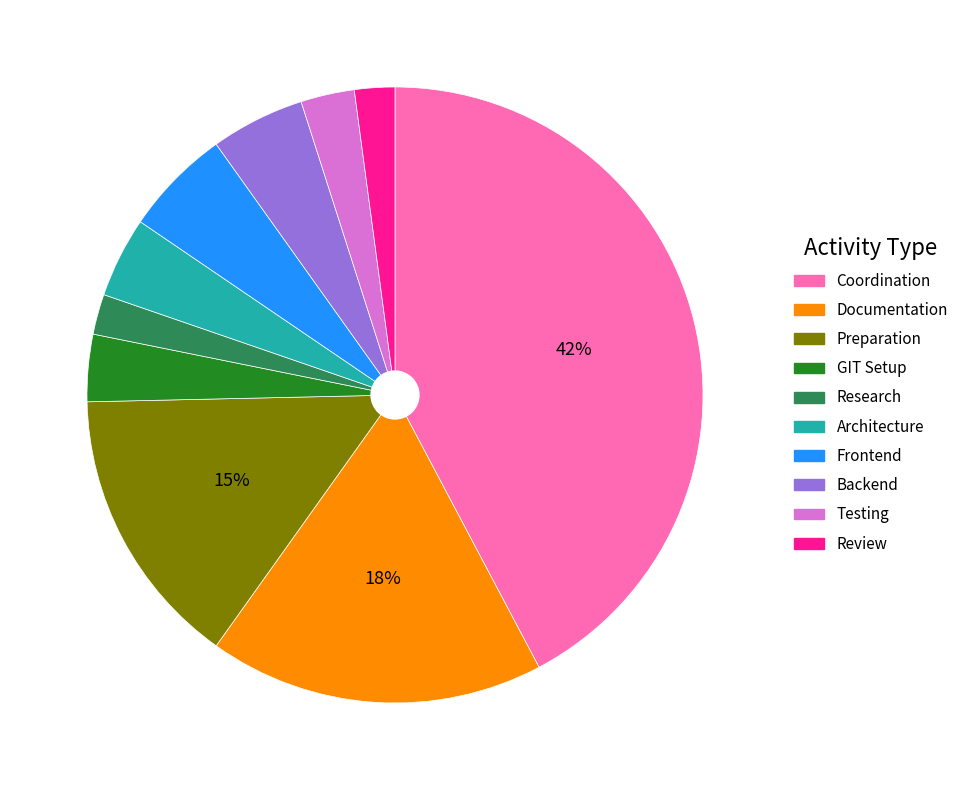

Does Coordination account for over 50% of the chart?

No